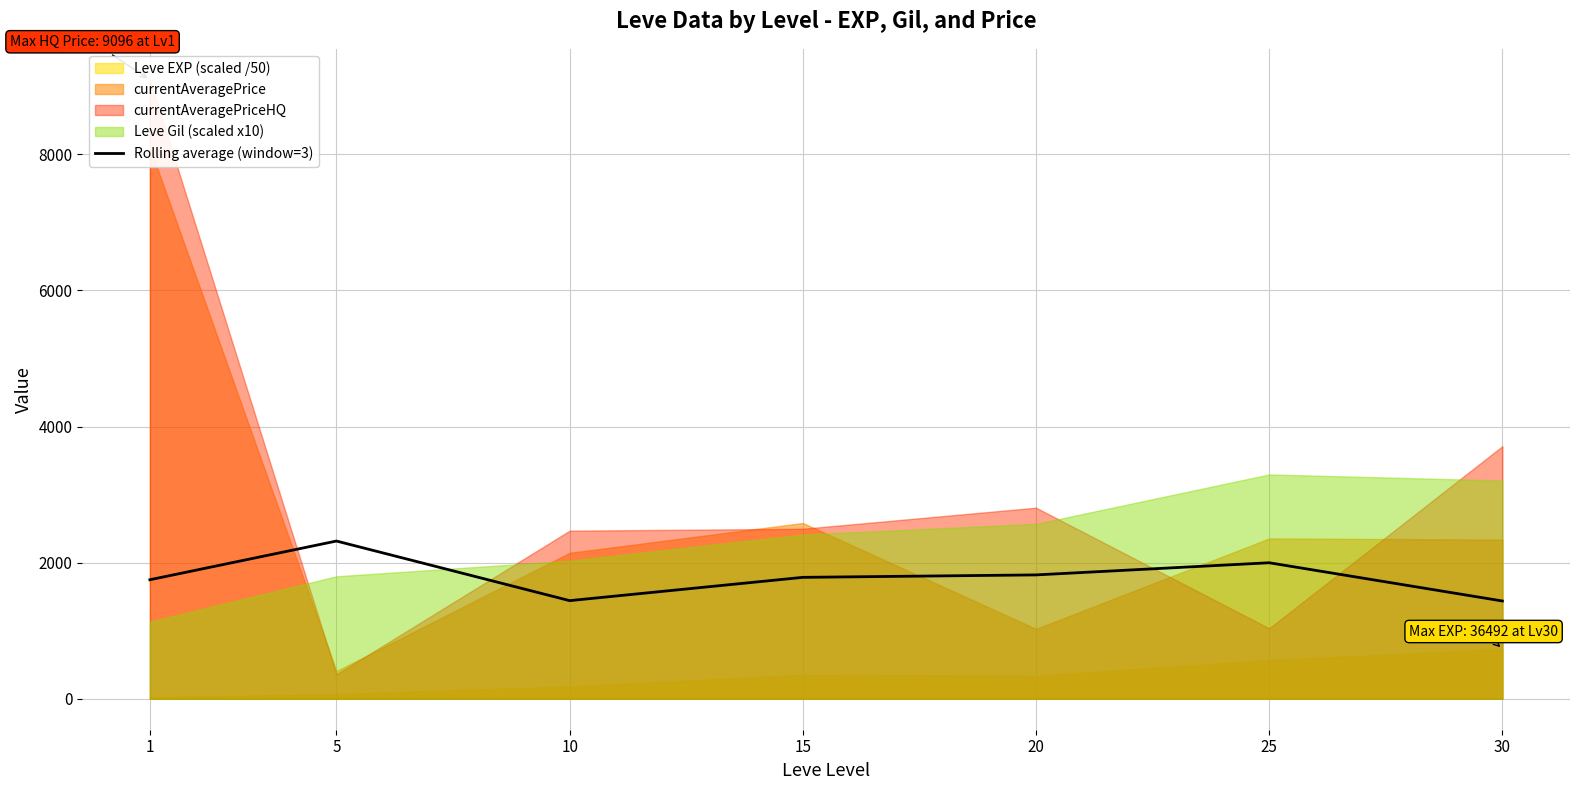

What is the change in value from 10 to 20?

+378.2